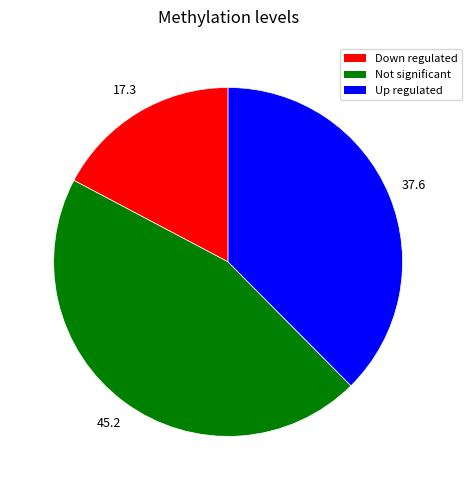

Is there any slice that represents more than half of the pie?

No